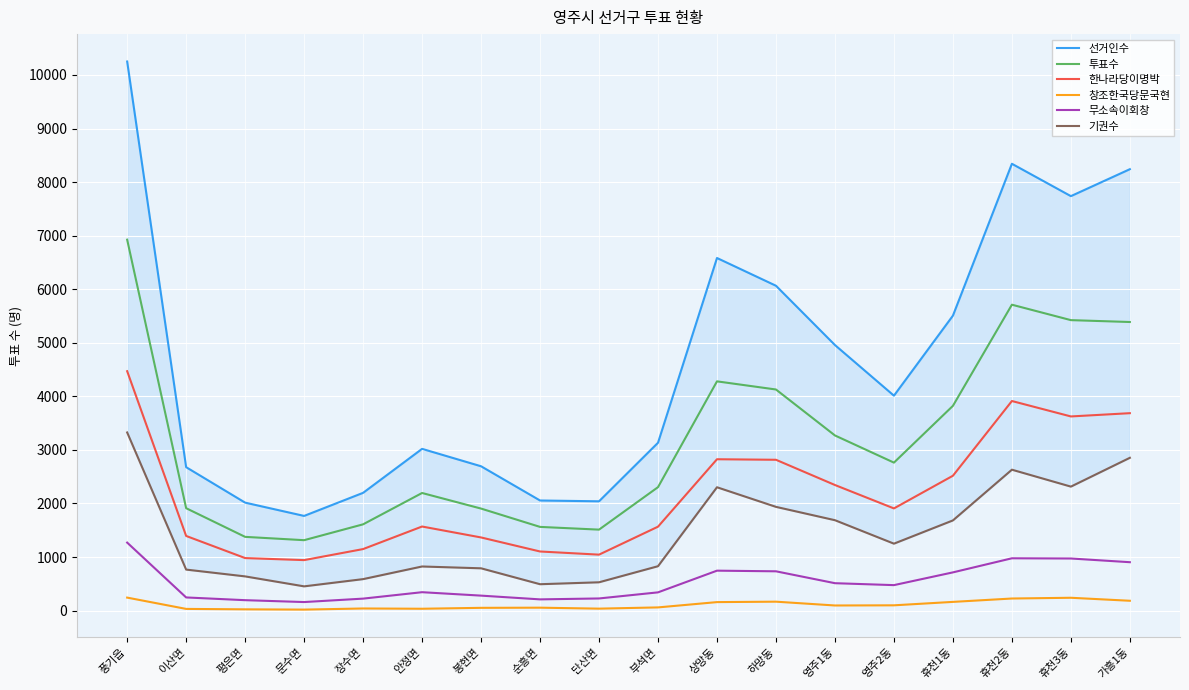

What is the difference between the 한나라당이명박 values at 안정면 and 휴천1동?

948